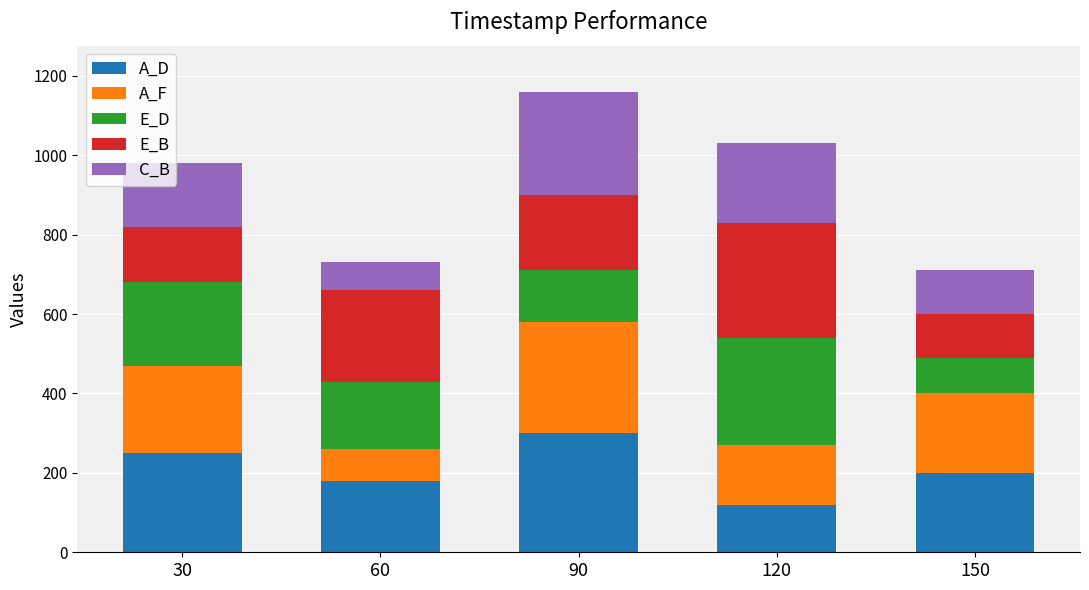

What is the sum of all A_D values?

1050